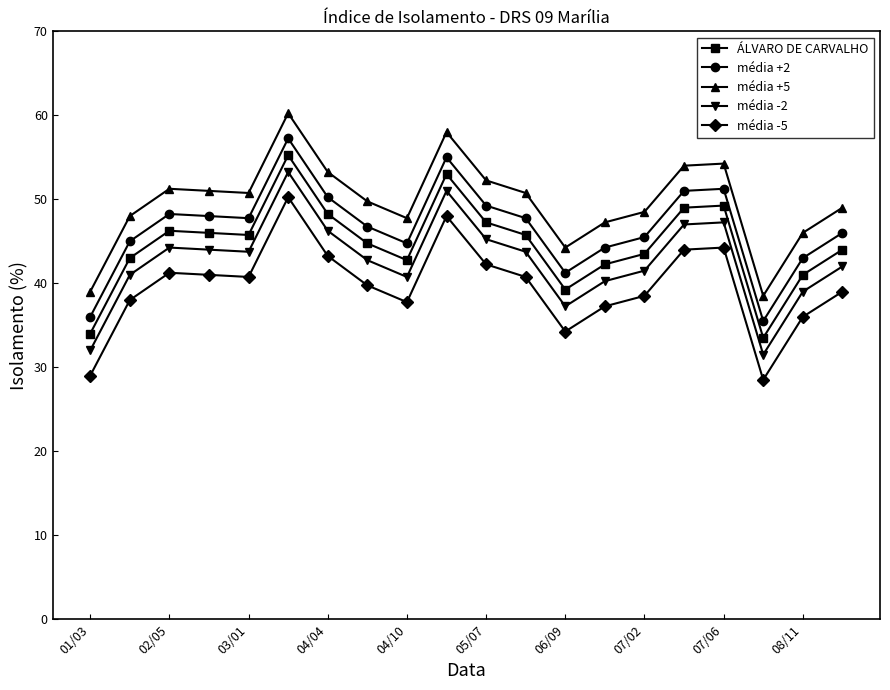

List the series in order of their overall mean, highest first.

média +5, média +2, ÁLVARO DE CARVALHO, média -2, média -5